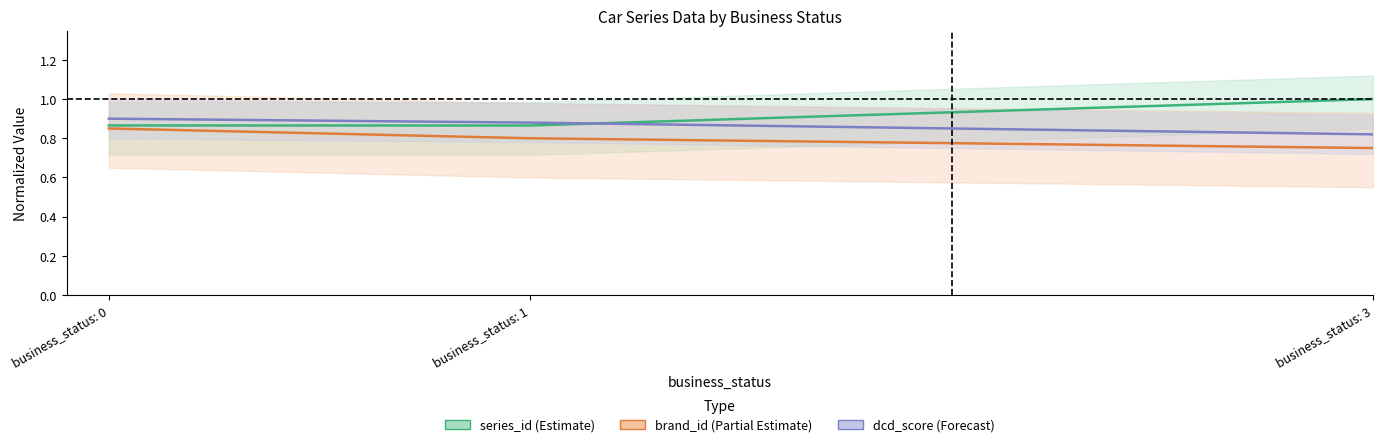

Between business_status: 0 and business_status: 1, which series saw the biggest shift?

brand_id (Partial Estimate)